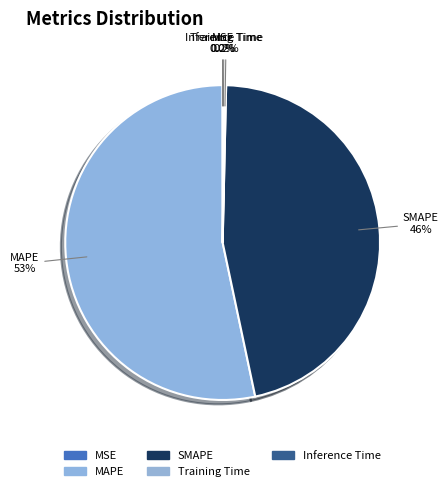

Which slice represents more than half of the pie?

MAPE